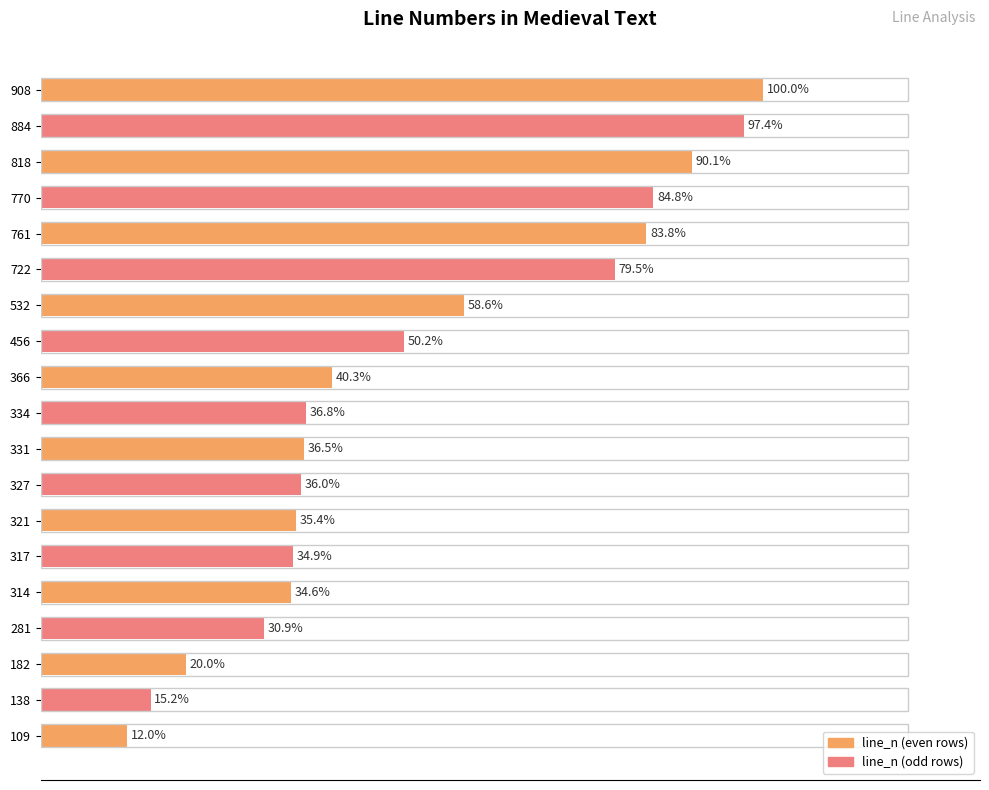

Does the chart contain any negative values?

No